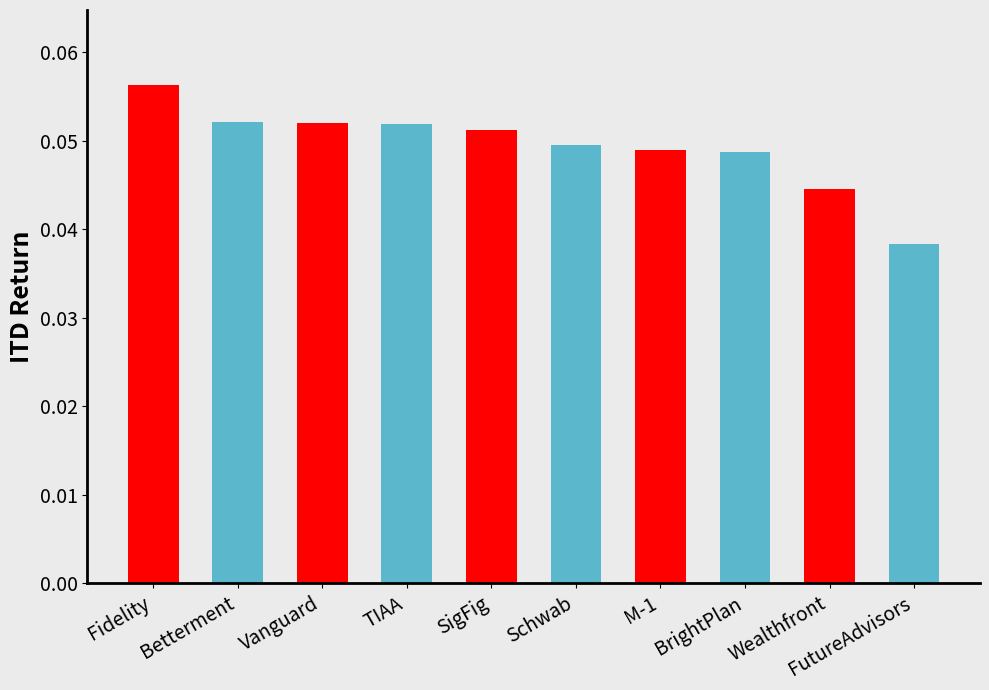

Are the bars horizontal?

No